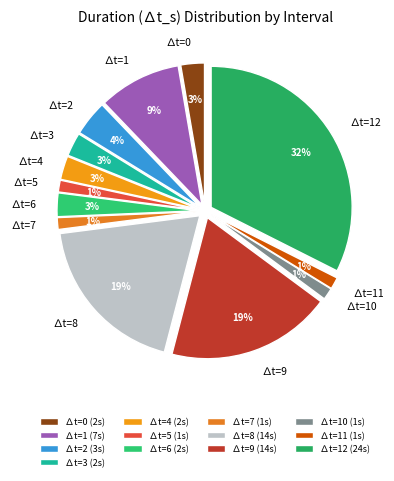

Is there a majority slice in this chart?

No